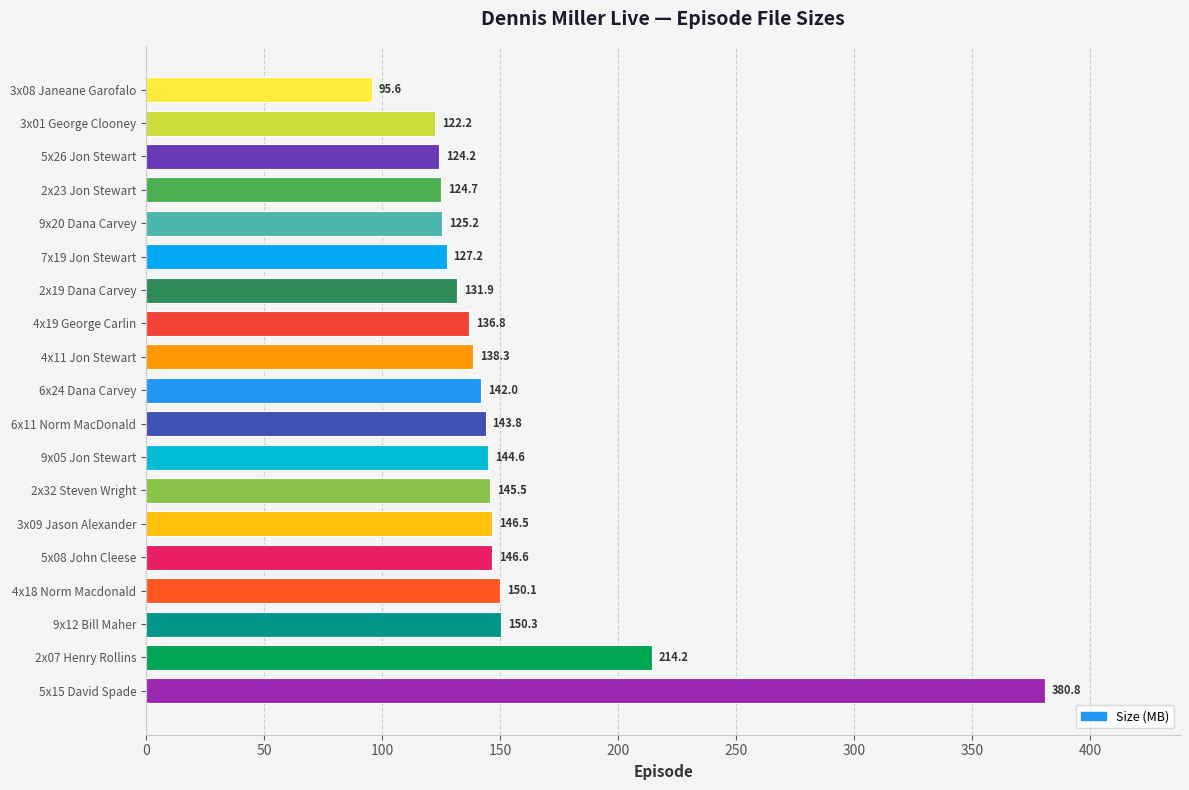

List the labels in order of value, smallest first.

3x08 Janeane Garofalo, 3x01 George Clooney, 5x26 Jon Stewart, 2x23 Jon Stewart, 9x20 Dana Carvey, 7x19 Jon Stewart, 2x19 Dana Carvey, 4x19 George Carlin, 4x11 Jon Stewart, 6x24 Dana Carvey, 6x11 Norm MacDonald, 9x05 Jon Stewart, 2x32 Steven Wright, 3x09 Jason Alexander, 5x08 John Cleese, 4x18 Norm Macdonald, 9x12 Bill Maher, 2x07 Henry Rollins, 5x15 David Spade